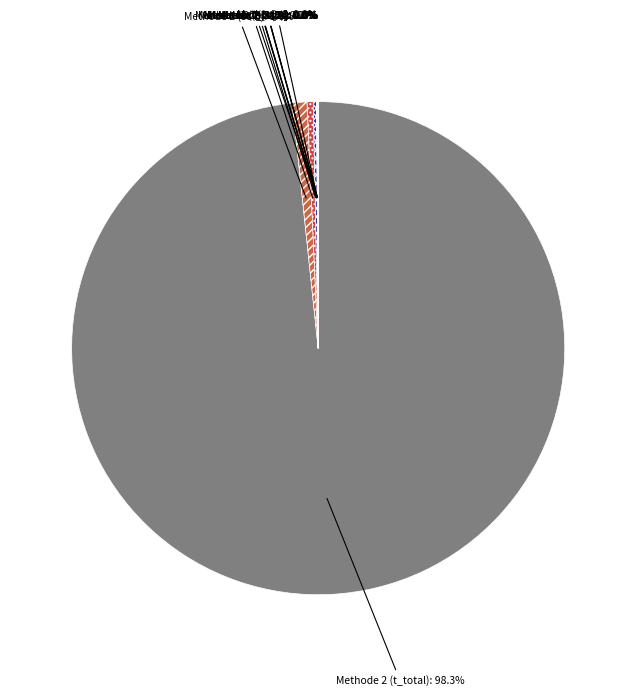

Is there any slice that represents more than half of the pie?

Yes